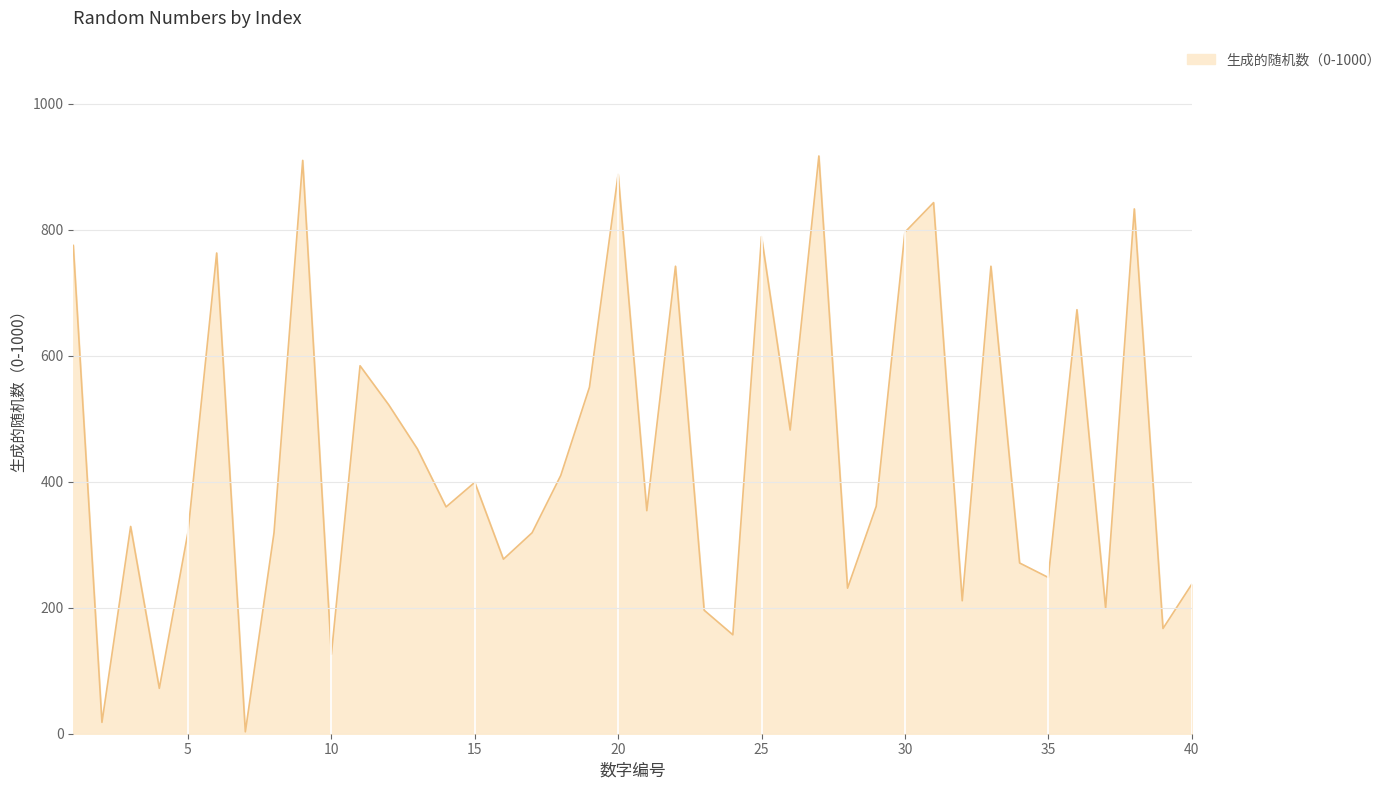

What is the difference between the maximum and minimum values?

914